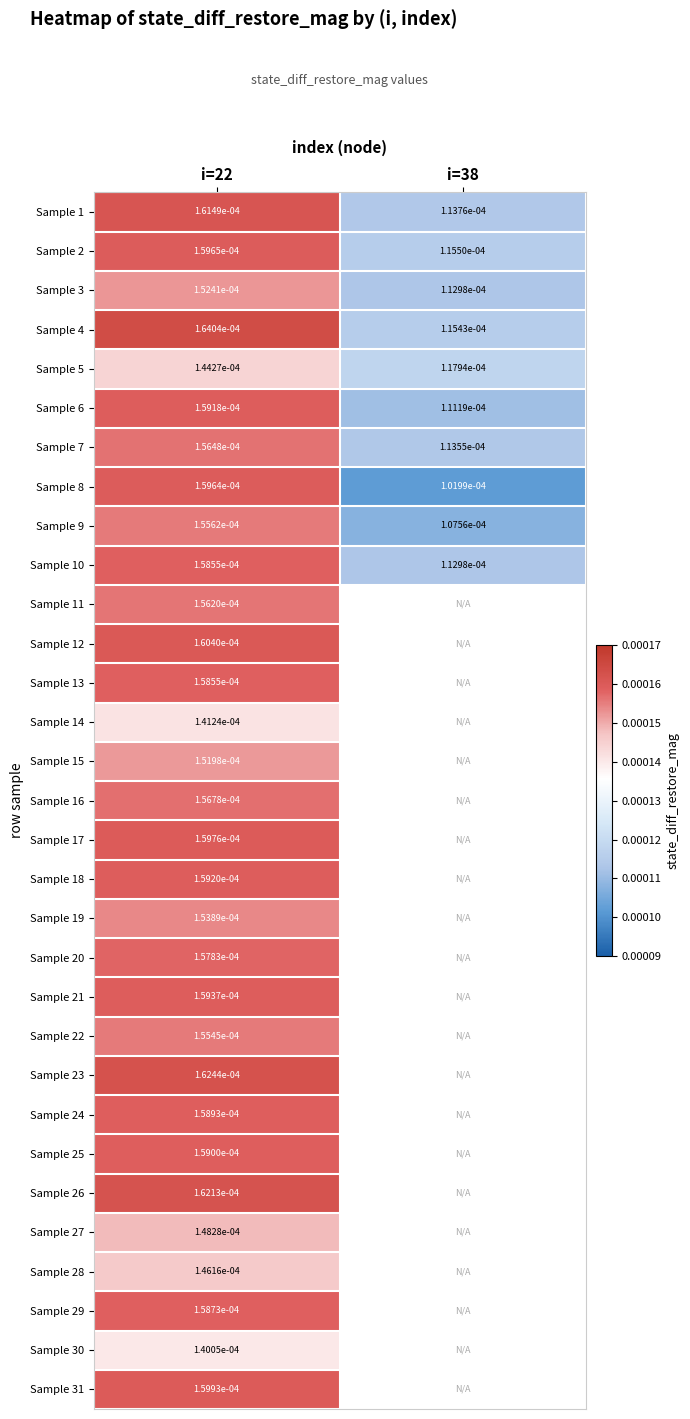

At how many categories does at least one series exceed 0?

2